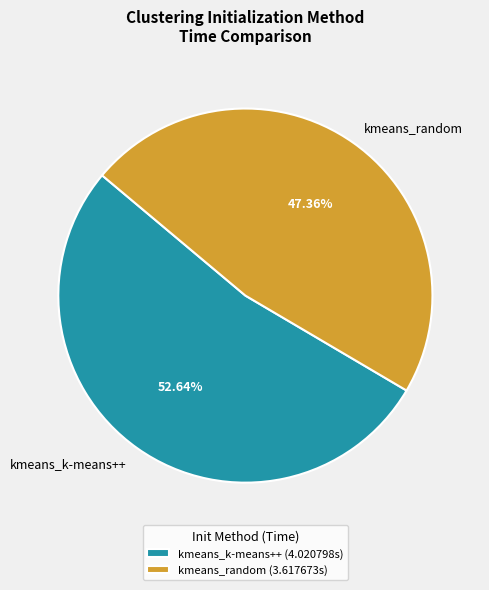

Between kmeans_k-means++ and kmeans_random, which is larger?

kmeans_k-means++